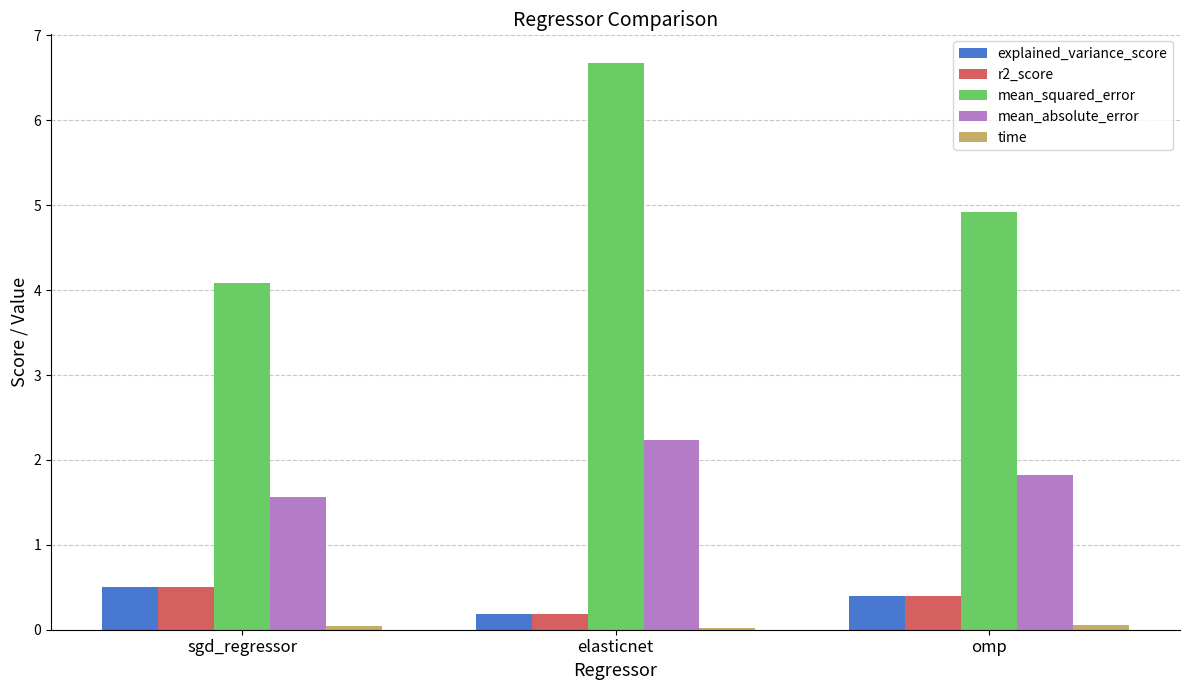

Which label corresponds to the largest value in the chart?

elasticnet